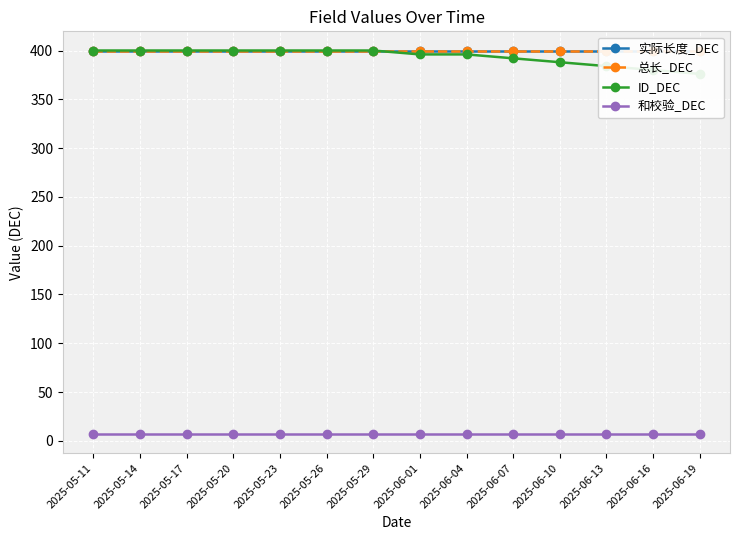

Reading left to right, extract all data points from this chart.

实际长度_DEC: 2025-05-11=400	2025-05-14=400	2025-05-17=400	2025-05-20=400	2025-05-23=400	2025-05-26=400	2025-05-29=400	2025-06-01=400	2025-06-04=400	2025-06-07=400	2025-06-10=400	2025-06-13=400	2025-06-16=400	2025-06-19=400
总长_DEC: 2025-05-11=400	2025-05-14=400	2025-05-17=400	2025-05-20=400	2025-05-23=400	2025-05-26=400	2025-05-29=400	2025-06-01=400	2025-06-04=400	2025-06-07=400	2025-06-10=400	2025-06-13=400	2025-06-16=400	2025-06-19=400
ID_DEC: 2025-05-11=400	2025-05-14=400	2025-05-17=400	2025-05-20=400	2025-05-23=400	2025-05-26=400	2025-05-29=400	2025-06-01=396	2025-06-04=396	2025-06-07=392	2025-06-10=388	2025-06-13=384	2025-06-16=380	2025-06-19=376
和校验_DEC: 2025-05-11=7	2025-05-14=7	2025-05-17=7	2025-05-20=7	2025-05-23=7	2025-05-26=7	2025-05-29=7	2025-06-01=7	2025-06-04=7	2025-06-07=7	2025-06-10=7	2025-06-13=7	2025-06-16=7	2025-06-19=7